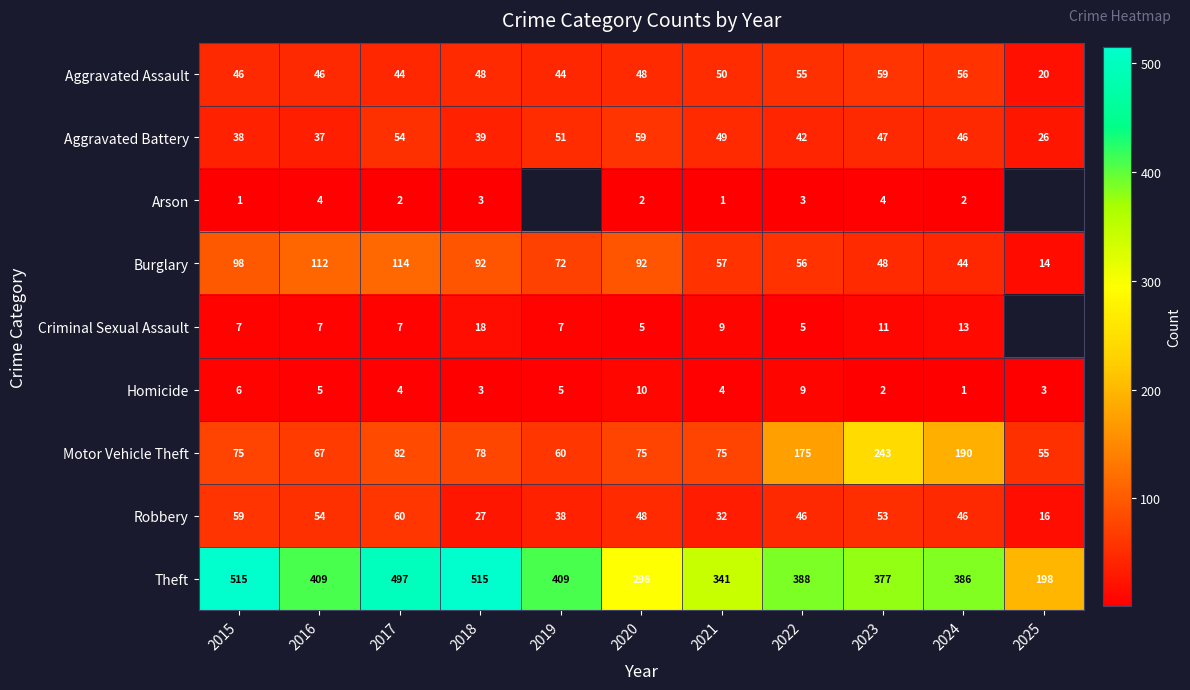

What is the spread (max minus min) of values at 2022?

385